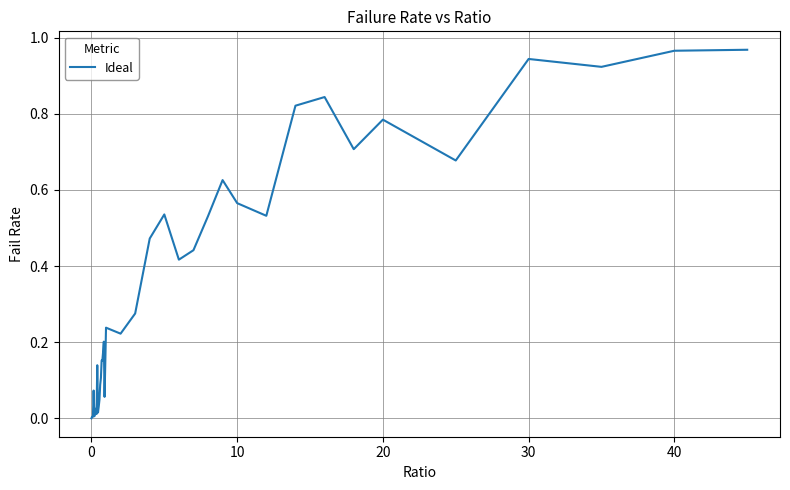

How many distinct data groups are displayed?

1